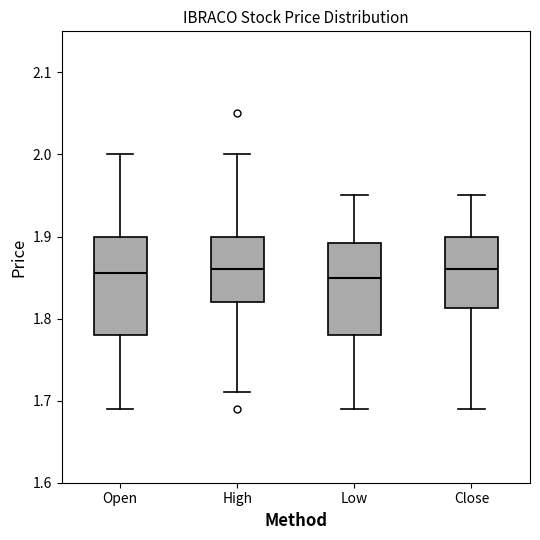

Reading left to right, transcribe this box plot: for each box, give where its median line is, the range the box spans, and where its two whiskers end, as read against the y-axis. The values are not printed on the chart, so give them approximately, as read against the axis.

Open: median 1.86, box 1.78 to 1.90, whiskers 1.69 to 2.00
High: median 1.86, box 1.82 to 1.90, whiskers 1.71 to 2.00
Low: median 1.85, box 1.78 to 1.89, whiskers 1.69 to 1.95
Close: median 1.86, box 1.81 to 1.90, whiskers 1.69 to 1.95